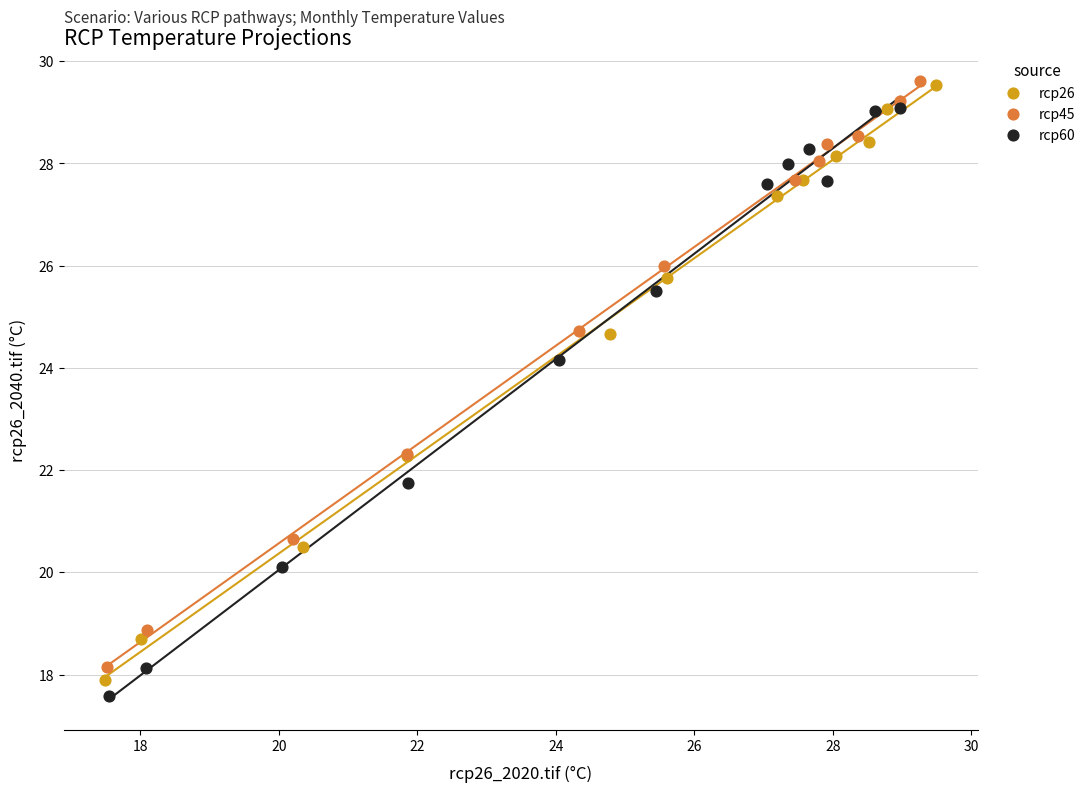

Which series has the largest Y range (max minus min)?

rcp26